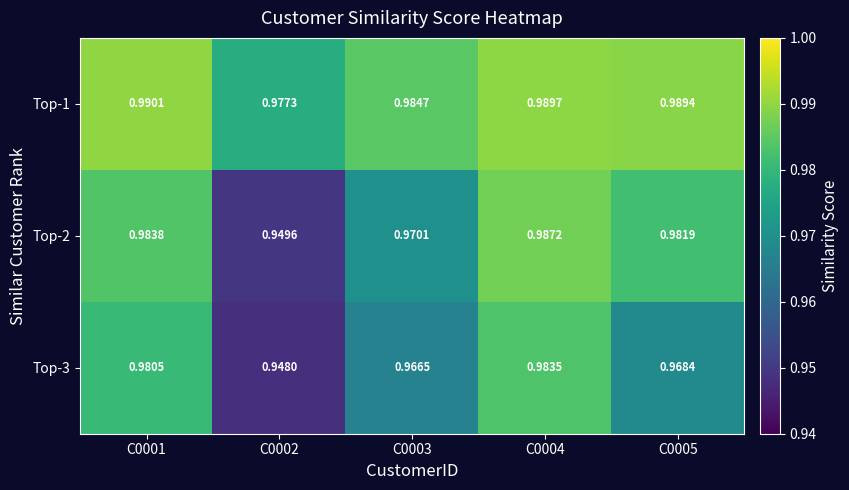

Is the value of Top-1 at C0001 greater than the value of Top-2 at C0003?

Yes